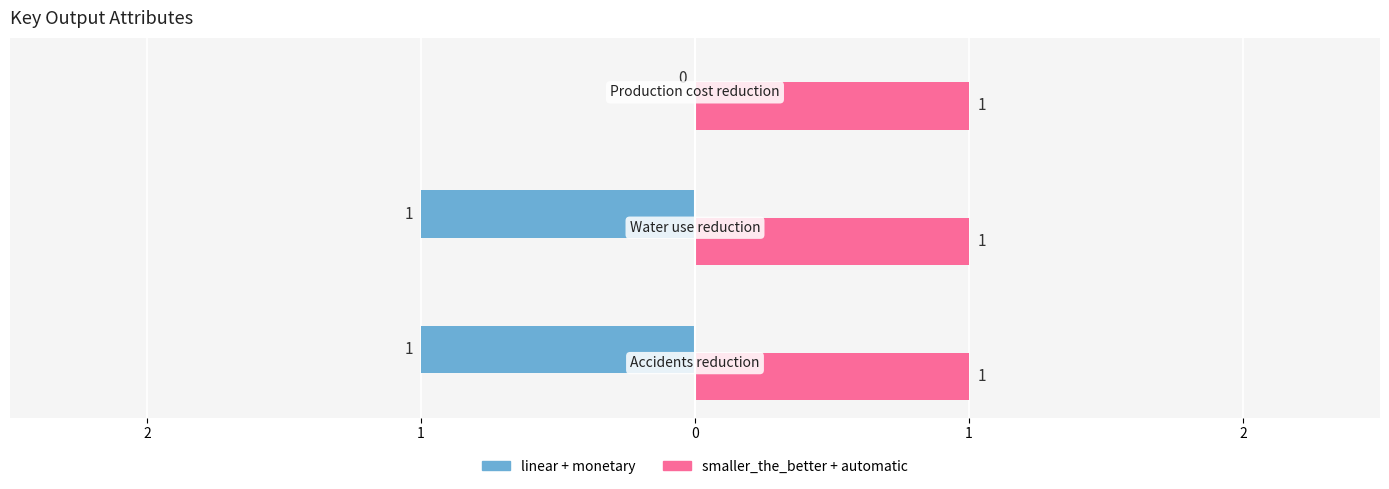

Rank the categories by automatic value from lowest to highest.

Accidents reduction, Water use reduction, Production cost reduction